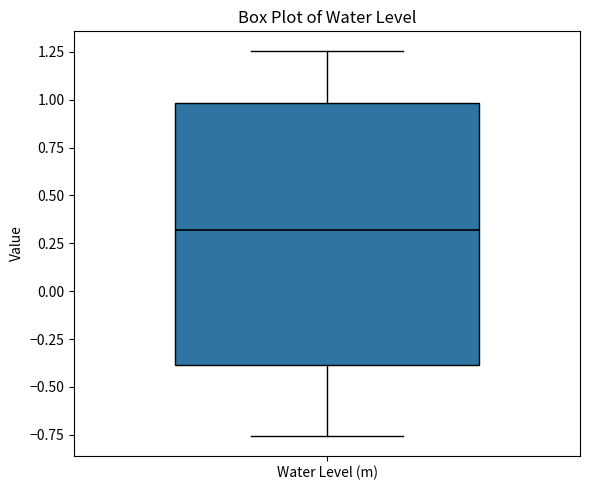

Transcribe this box plot: give where the median line is, the range the box spans, and where the two whiskers end, as read against the y-axis. The values are not printed on the chart, so give them approximately, as read against the axis.

median 0.30, box -0.40 to 1.00, whiskers -0.75 to 1.25